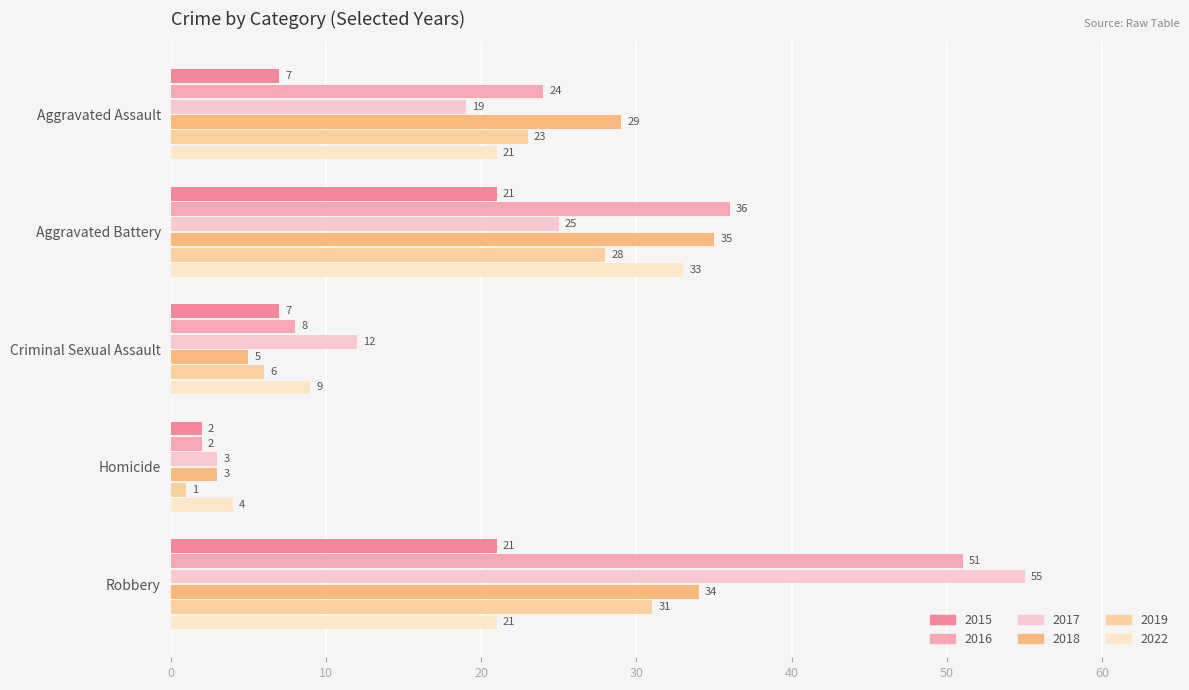

What is the sum of the 2015 values at Aggravated Battery and Robbery?

42